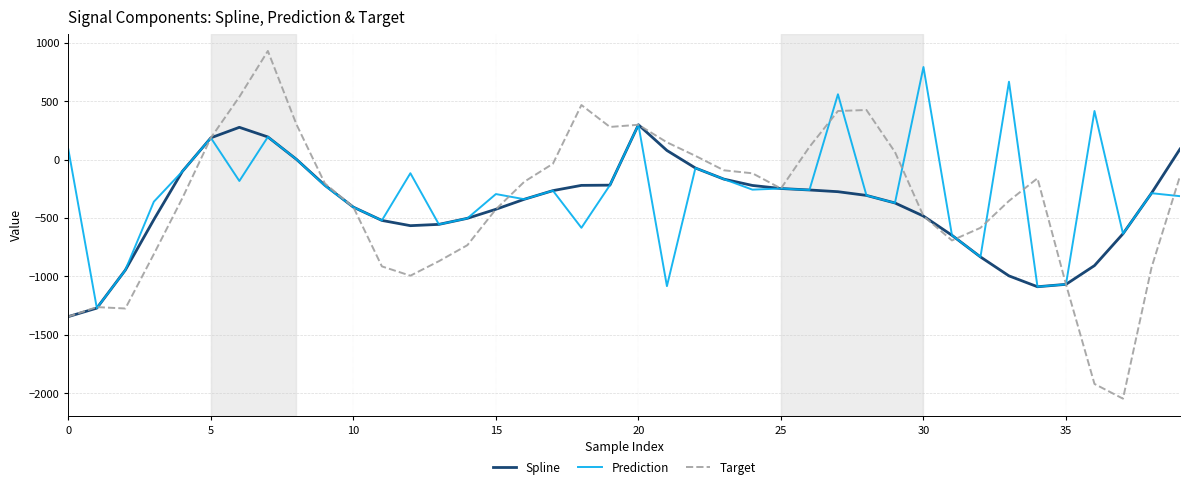

List the series in order of their peak value, highest first.

Target, Prediction, Spline